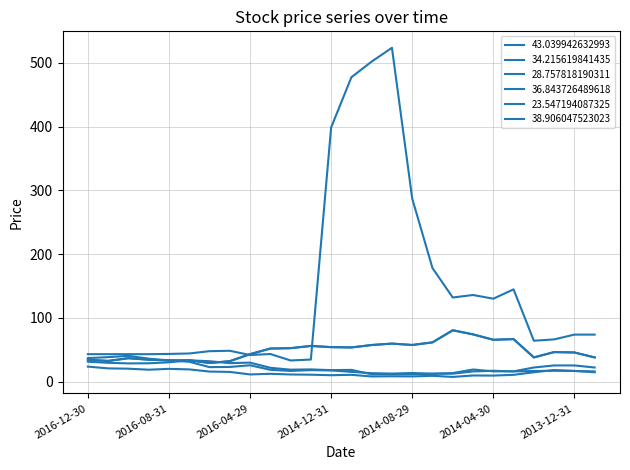

Does the chart display data point markers on the line(s)?

No